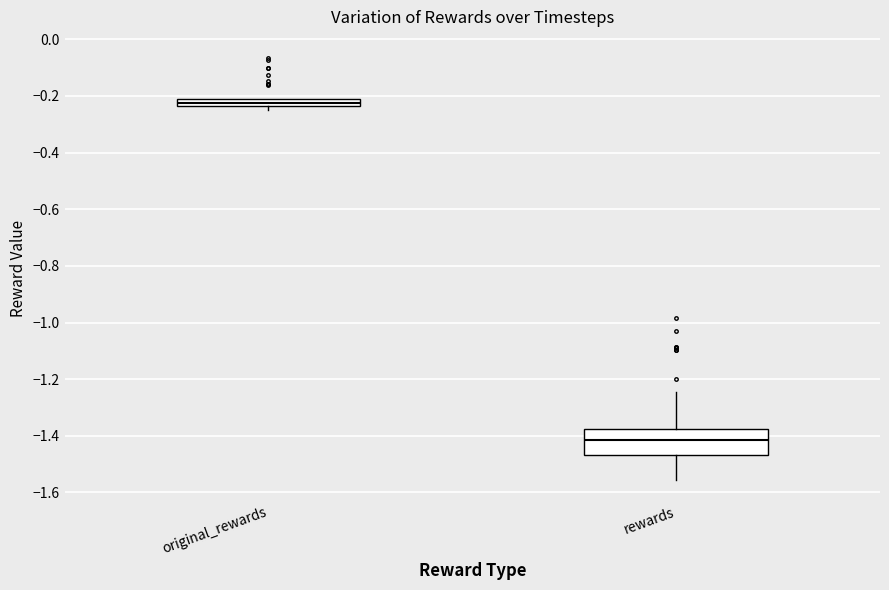

Which box's median line is the highest?

original_rewards